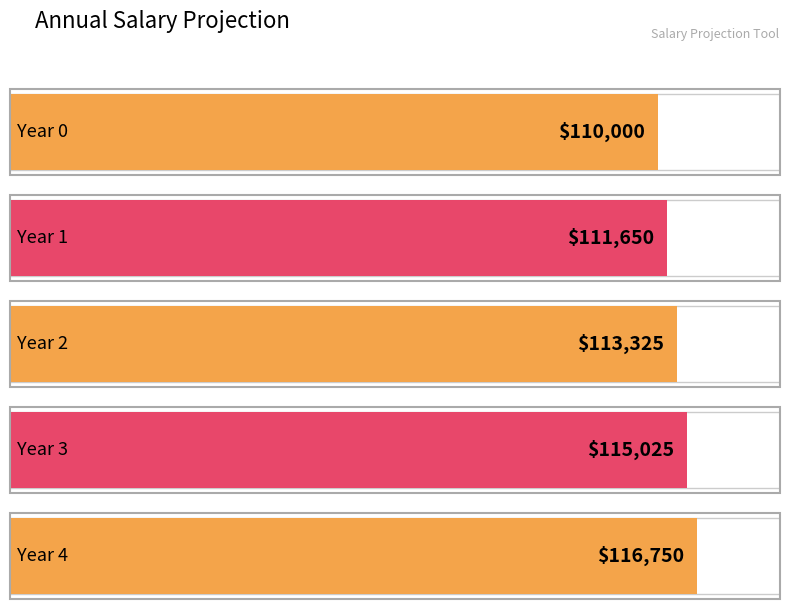

Count the number of values greater than 113324.

3